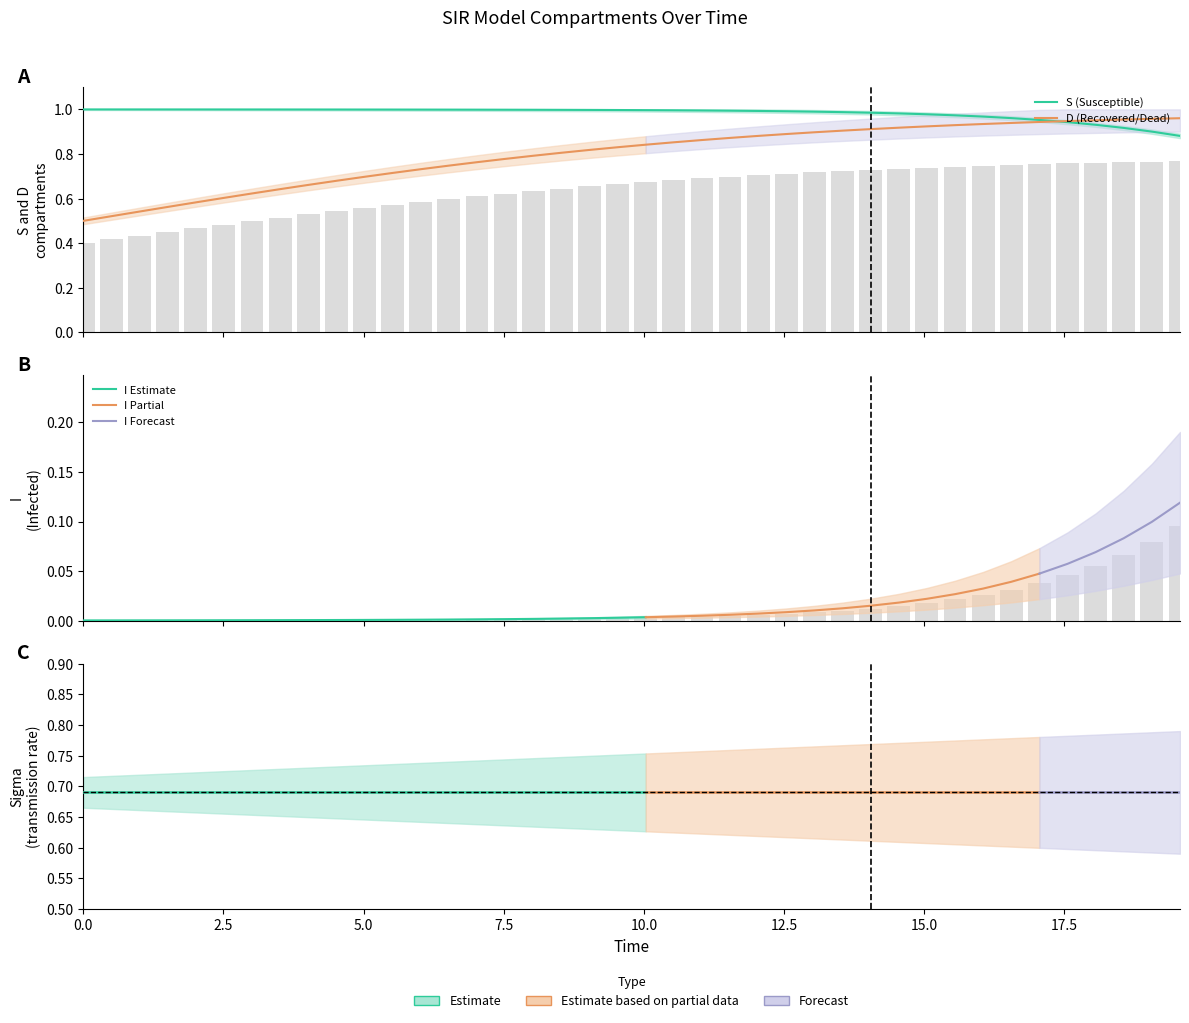

How many C values are between 0 and 1?

40